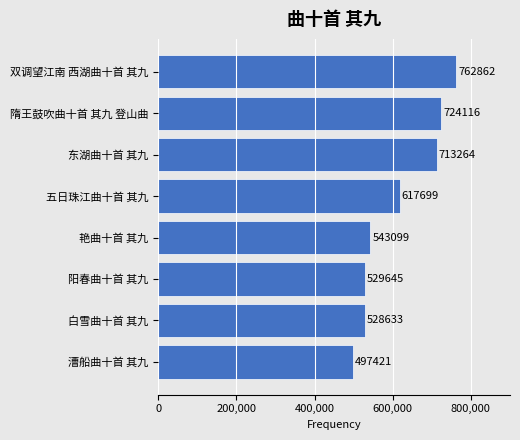

Which category has the lowest value across all series?

漕船曲十首 其九